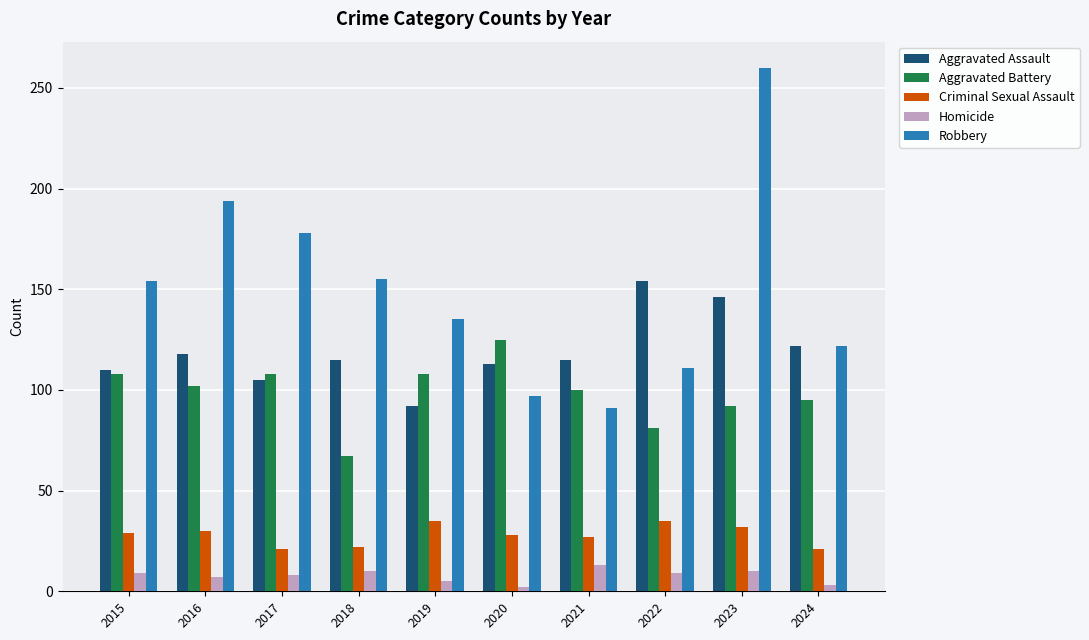

What is the minimum value shown in the chart?

2